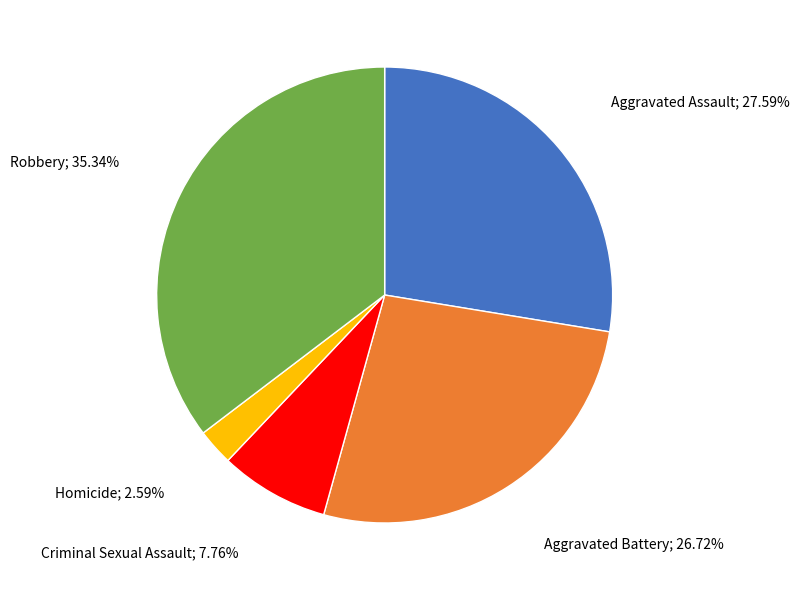

Does any single category account for the majority?

No